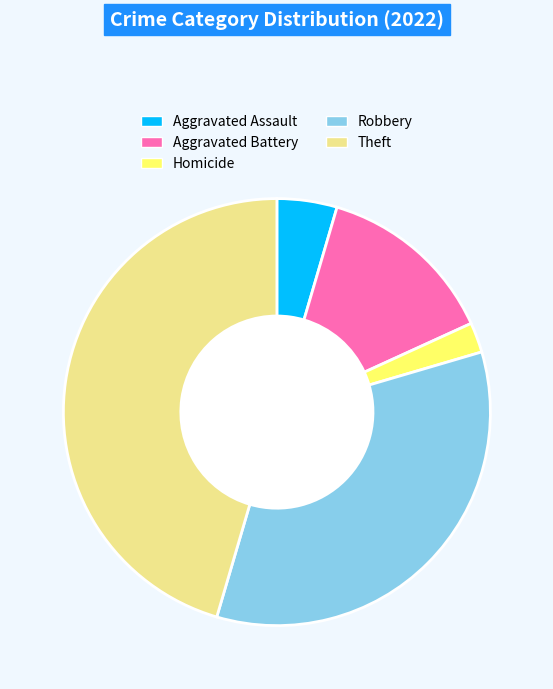

The Aggravated Battery slice represents 14% of the pie. True or false?

True